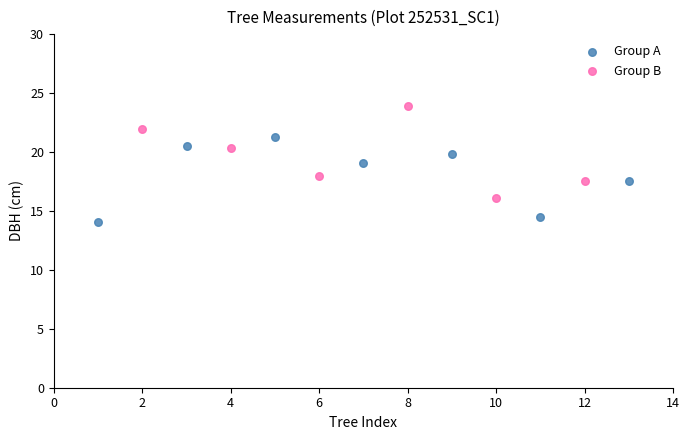

Which series contains the lowest Y value?

Group A